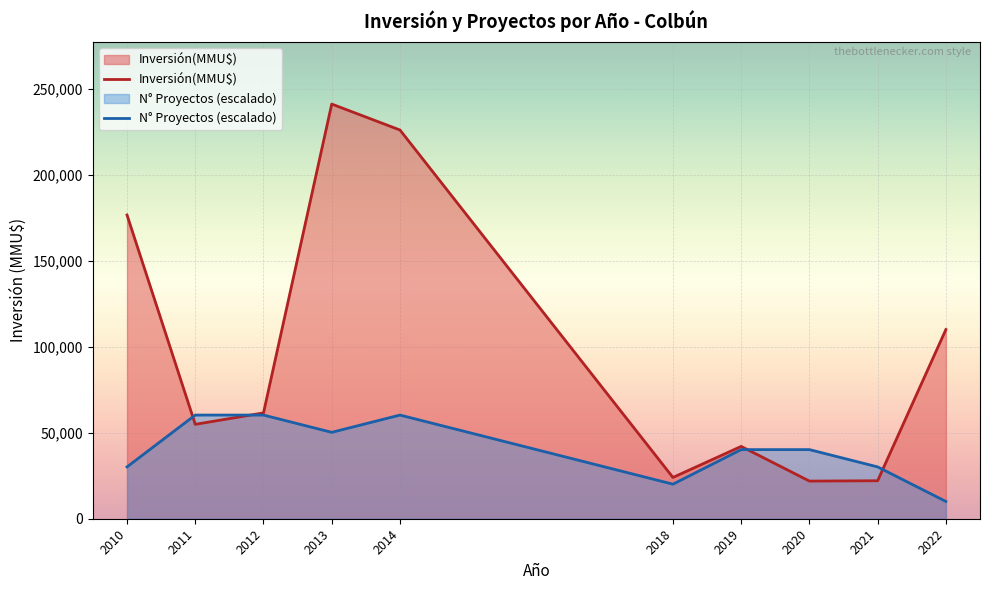

How many times do N° Proyectos (escalado) and Inversión(MMU$) cross each other?

4